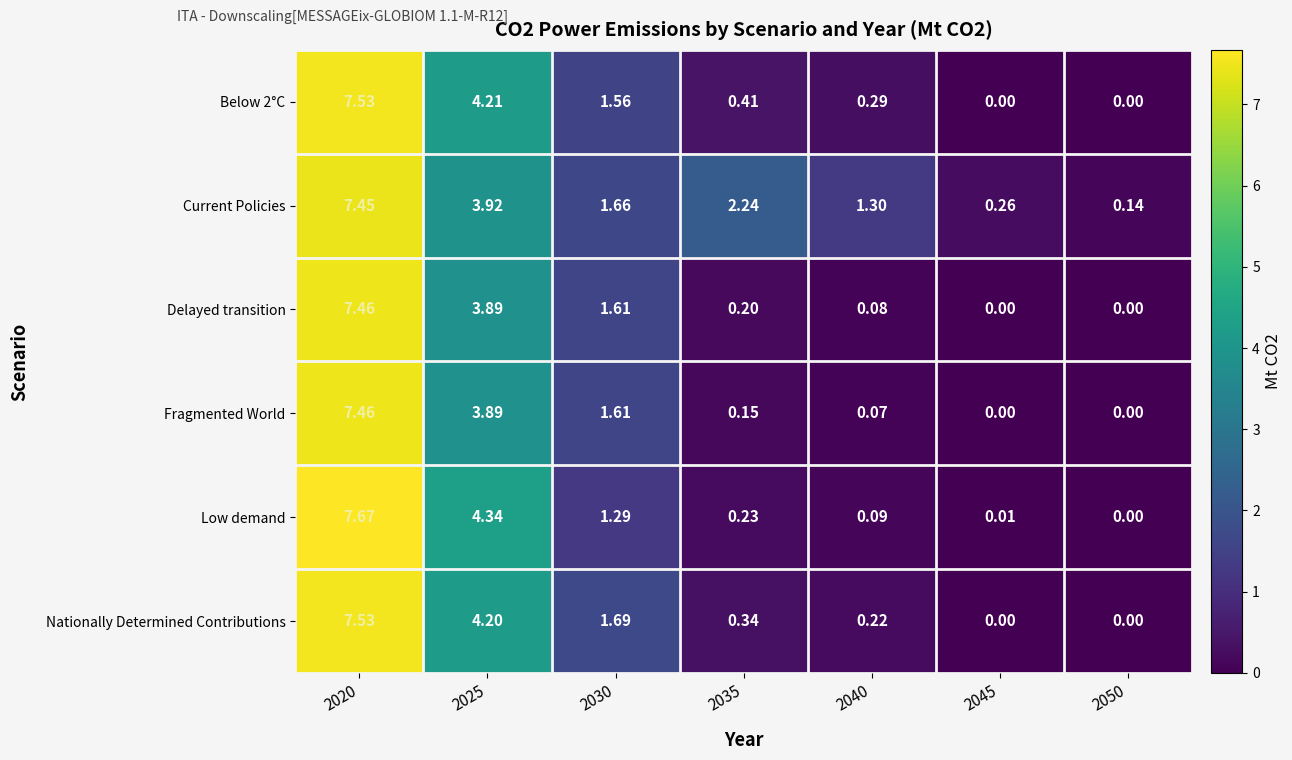

Between 2025 and 2040, which series saw the biggest shift?

Low demand